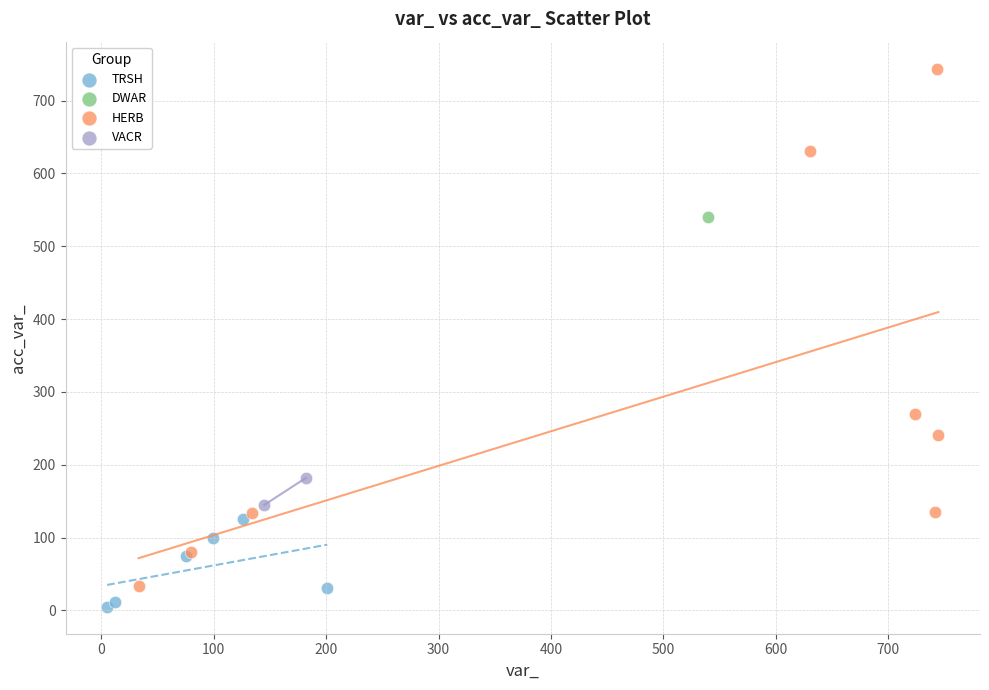

Which series contains the lowest Y value?

TRSH